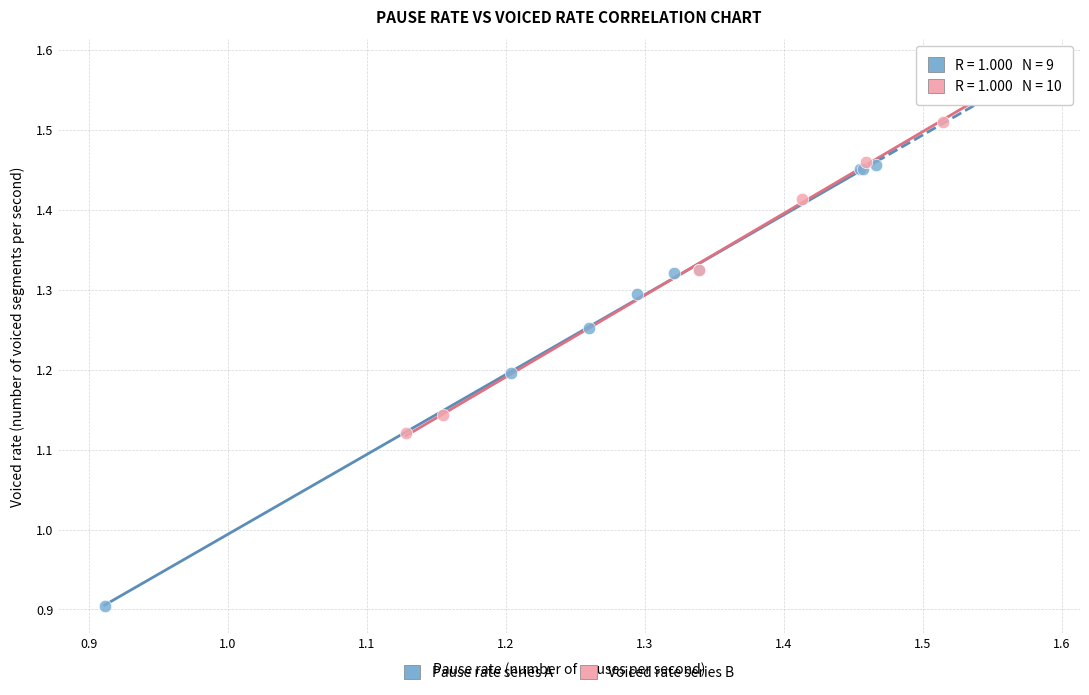

Which series has the largest Y range (max minus min)?

Pause rate series A